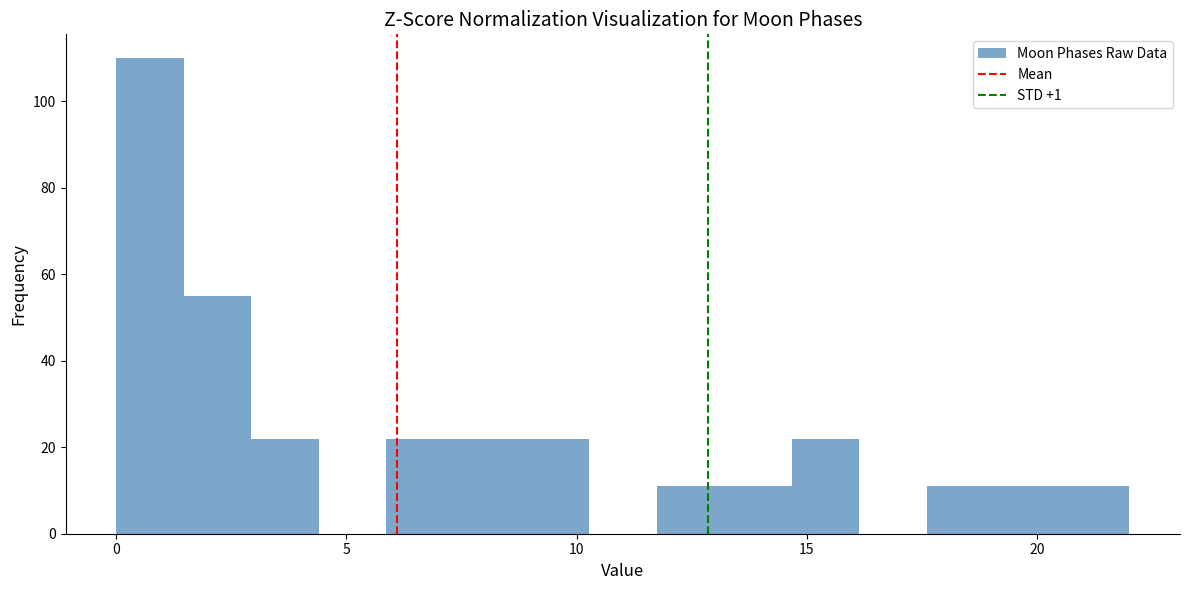

Read against the x-axis, roughly where is the centre of the tallest bar?

0.5